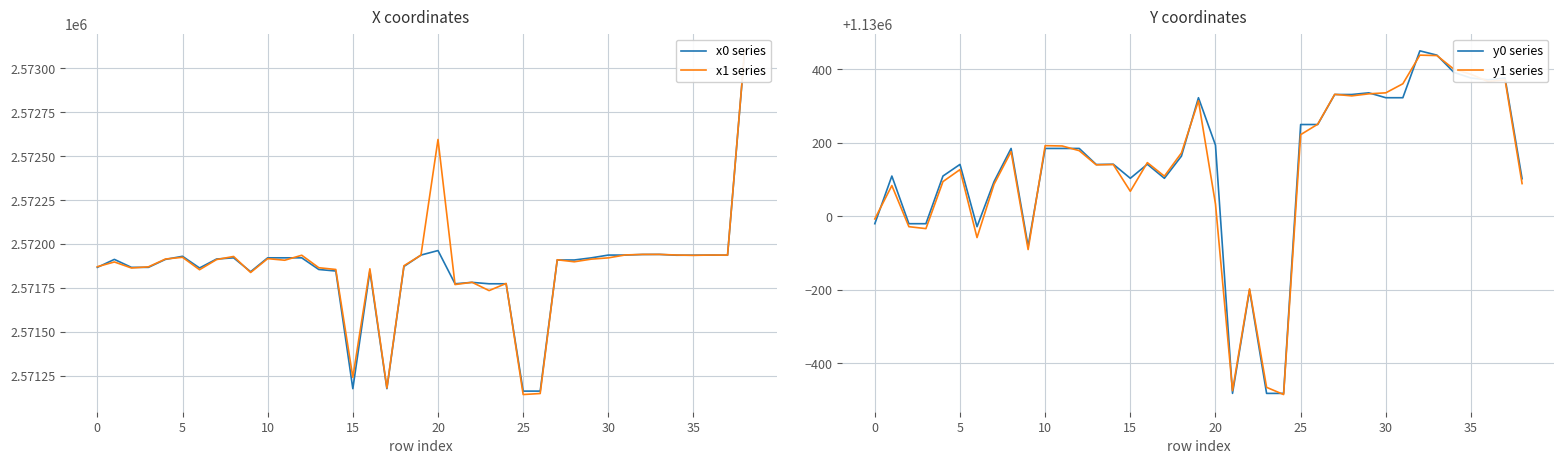

What is the total value across all series at 12?

7404221.3